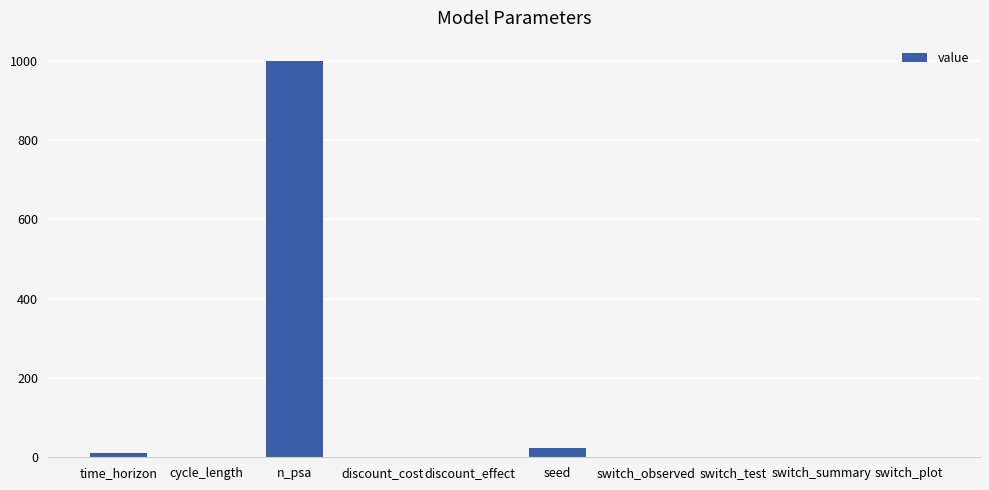

Which has a higher value, switch_summary or seed?

seed